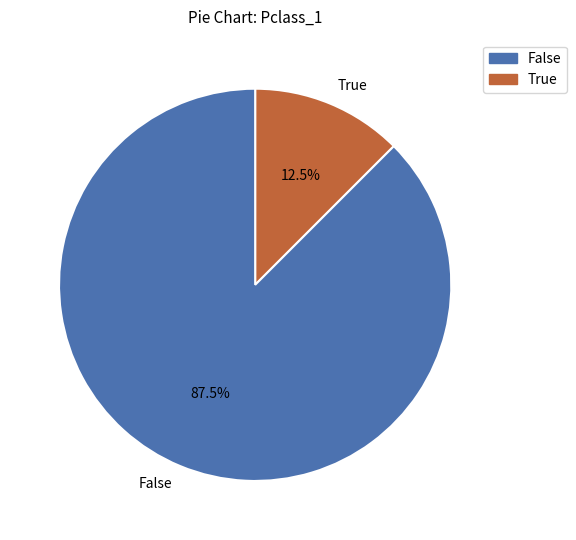

Count the number of slices in the pie.

2